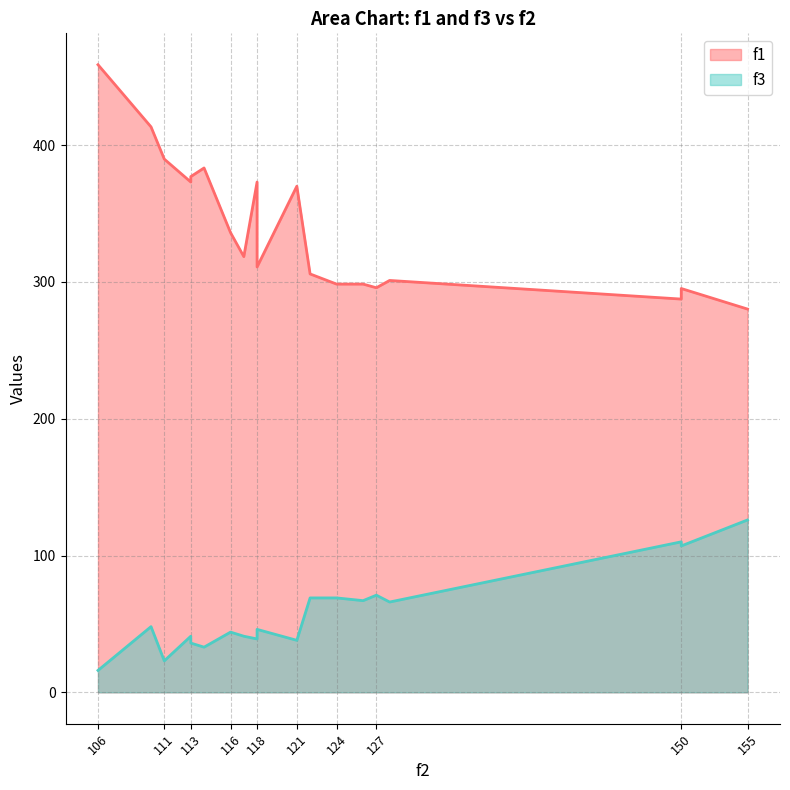

What is the difference between the highest and lowest values at 155?

154.2